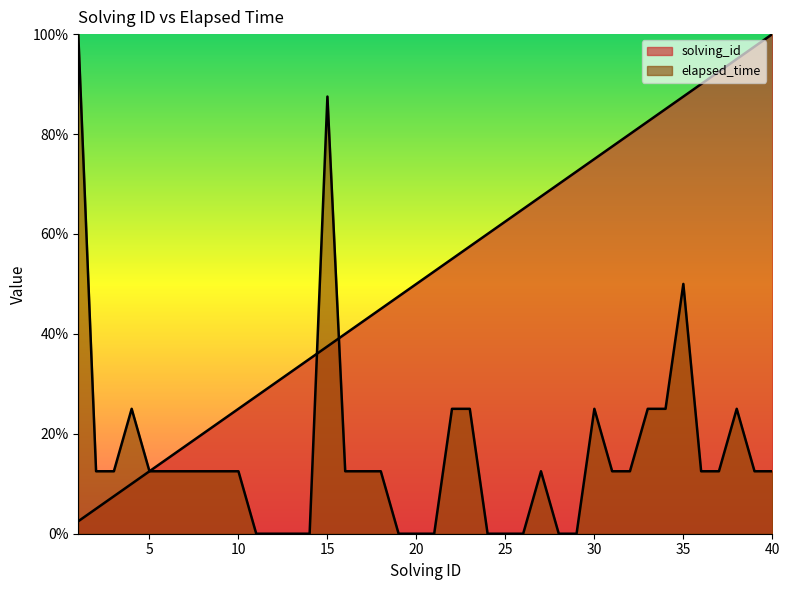

What is the difference between the maximum and second lowest values in the solving_id series?

95.0